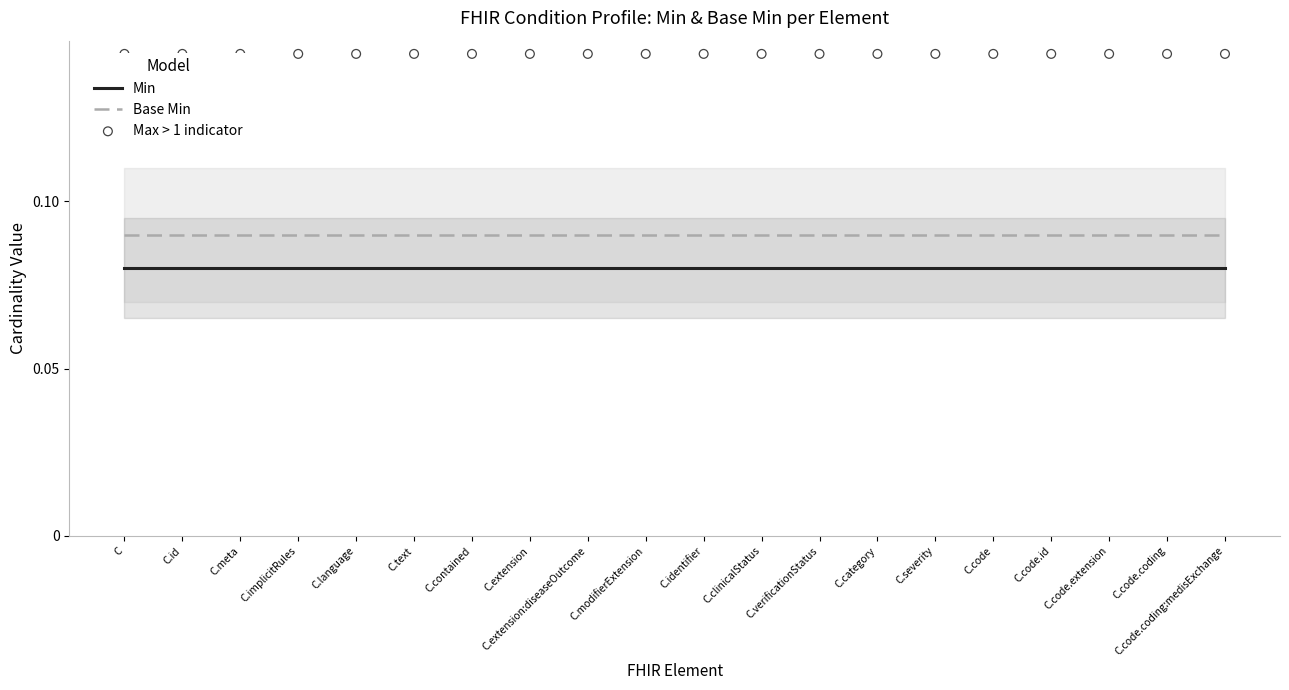

At how many categories does at least one series exceed 0?

20